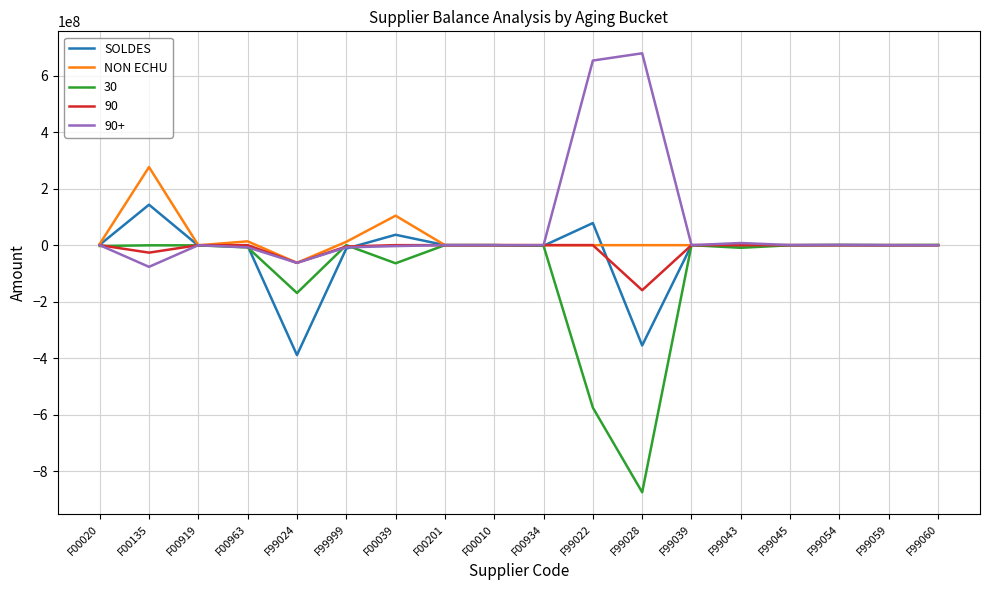

Rank the series at F99028 from lowest to highest value.

30, SOLDES, 90, NON ECHU, 90+